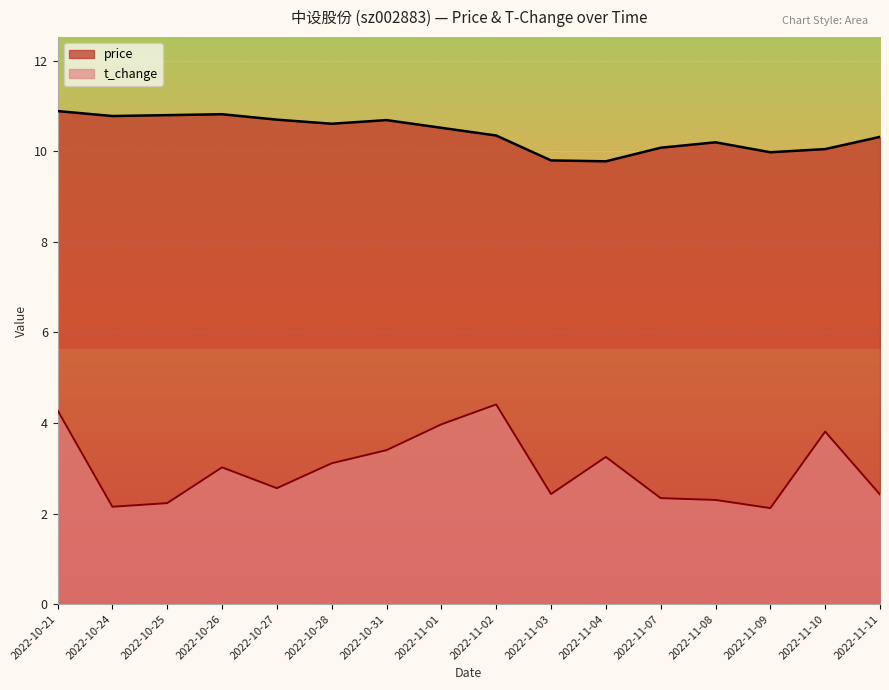

At which label does price first exceed 10?

2022-10-21